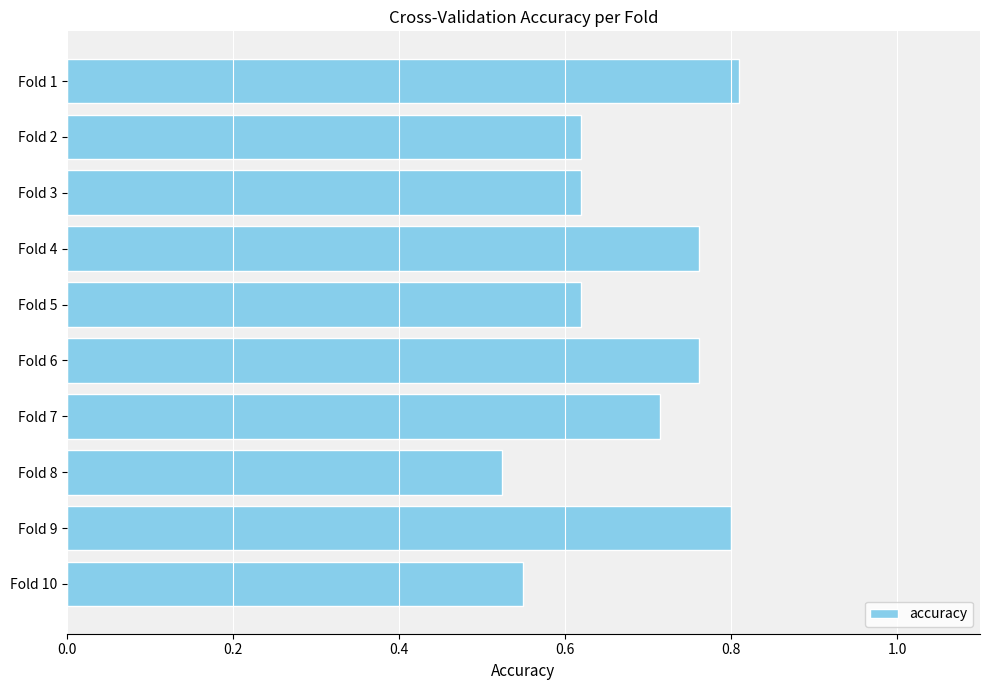

Which category has the lowest value across all series?

Fold 8